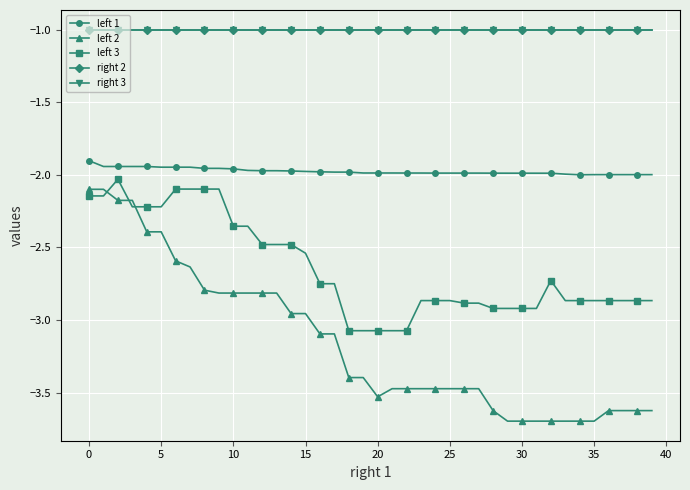

Does the chart have visible grid lines?

Yes